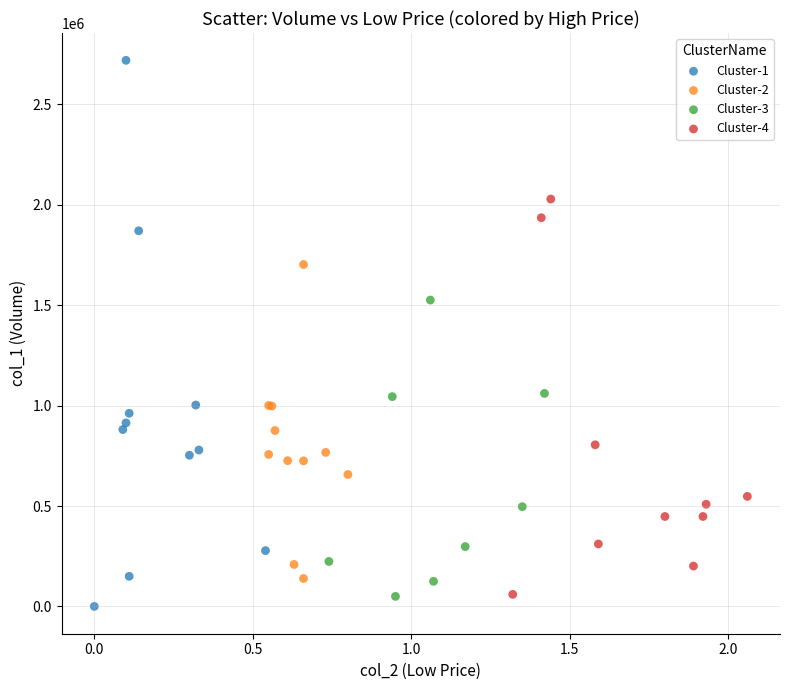

Which series has the widest spread of Y values?

Cluster-1